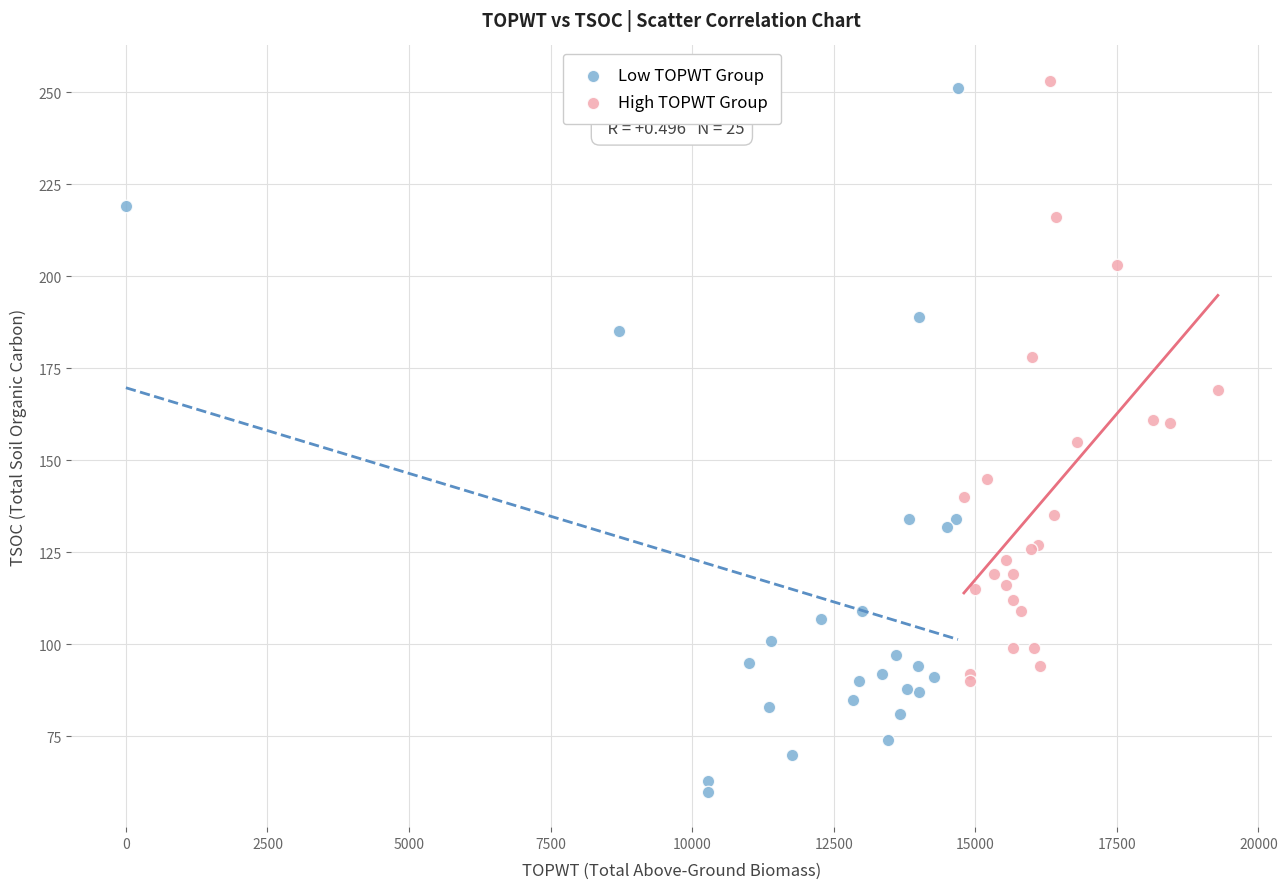

Which series has the largest Y range (max minus min)?

Low TOPWT Group